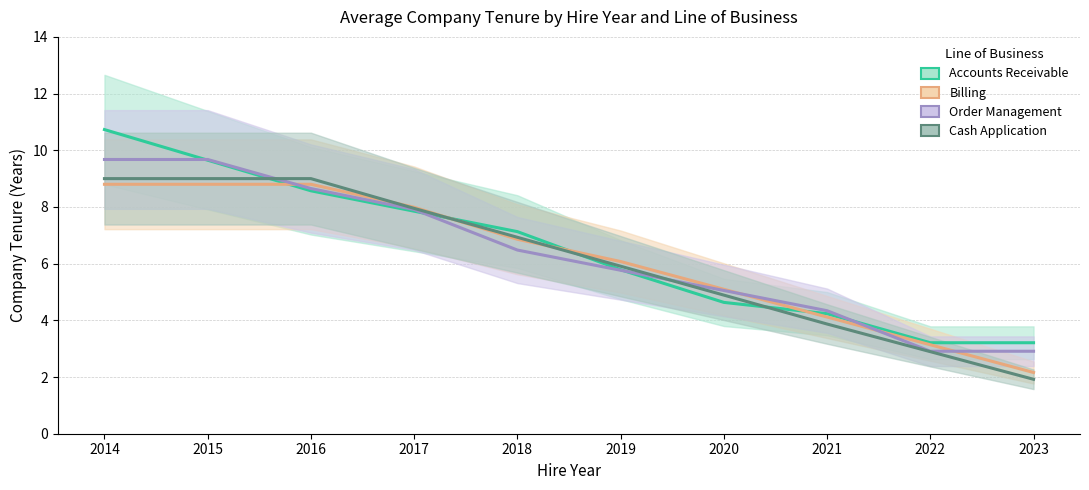

Reading left to right, list all the values displayed in this chart.

Accounts Receivable: 10.7	9.7	8.6	7.8	7.1	5.8	4.6	4.2	3.2	3.2
Billing: 8.8	8.8	8.8	8.0	6.9	6.1	5.1	4.1	3.1	2.2
Order Management: 9.7	9.7	8.7	7.9	6.5	5.8	5.1	4.3	2.9	2.9
Cash Application: 9.0	9.0	9.0	8.0	6.9	5.9	4.9	3.9	2.9	1.9